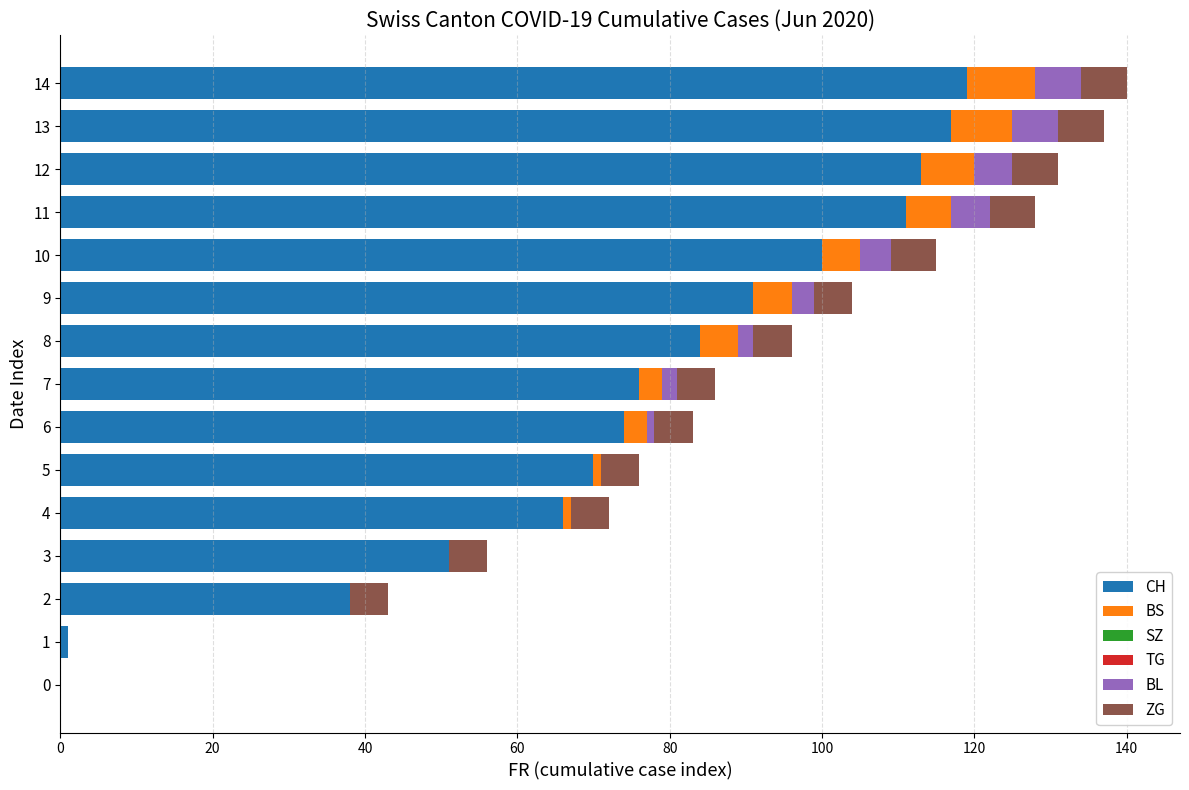

The CH series shows 66 at 4. True or false?

True